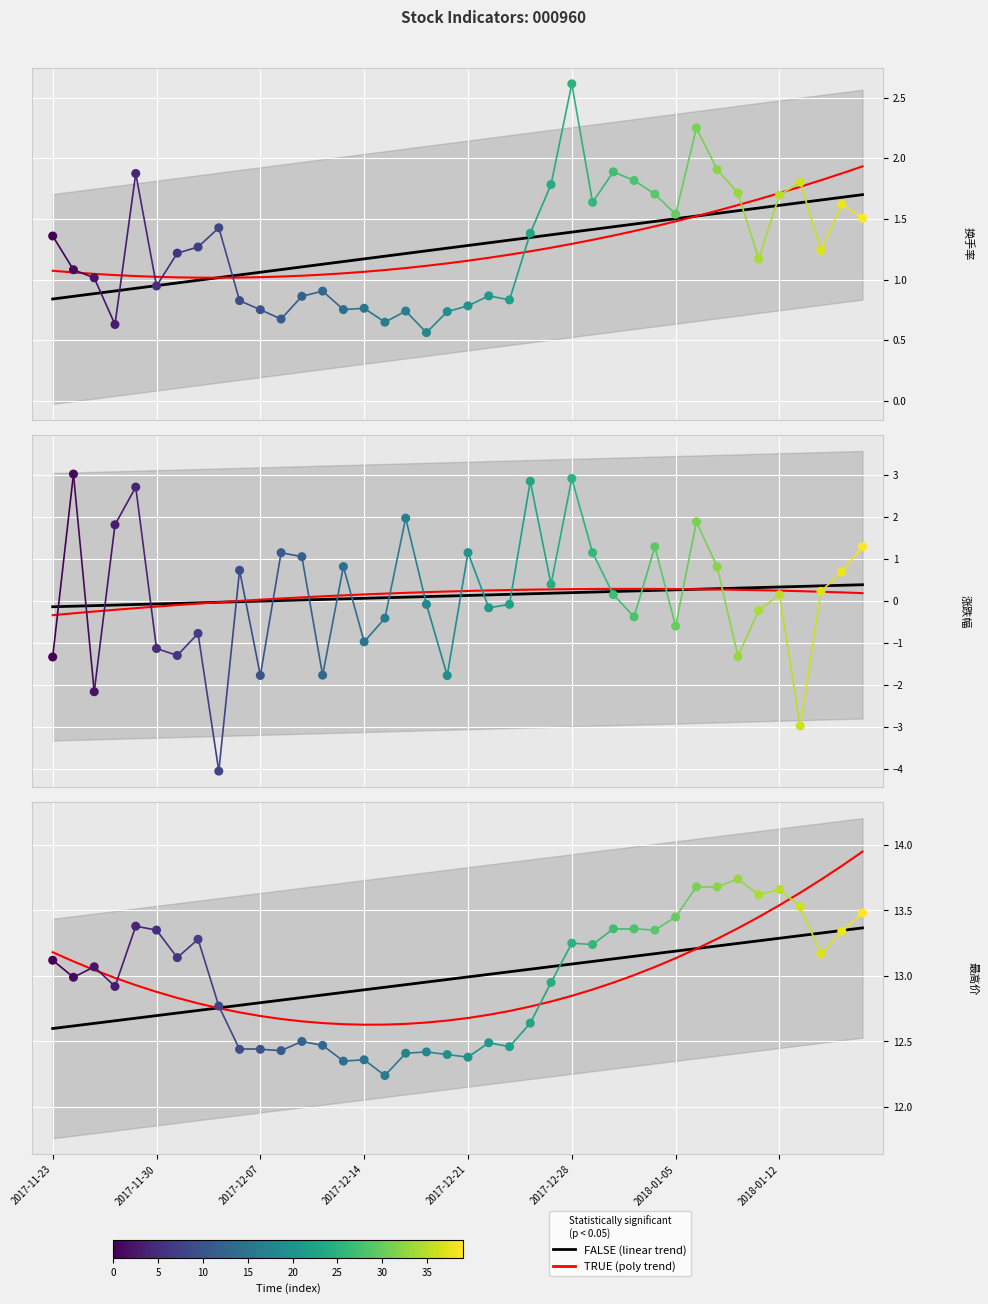

Which series has the largest total across all categories?

最高价